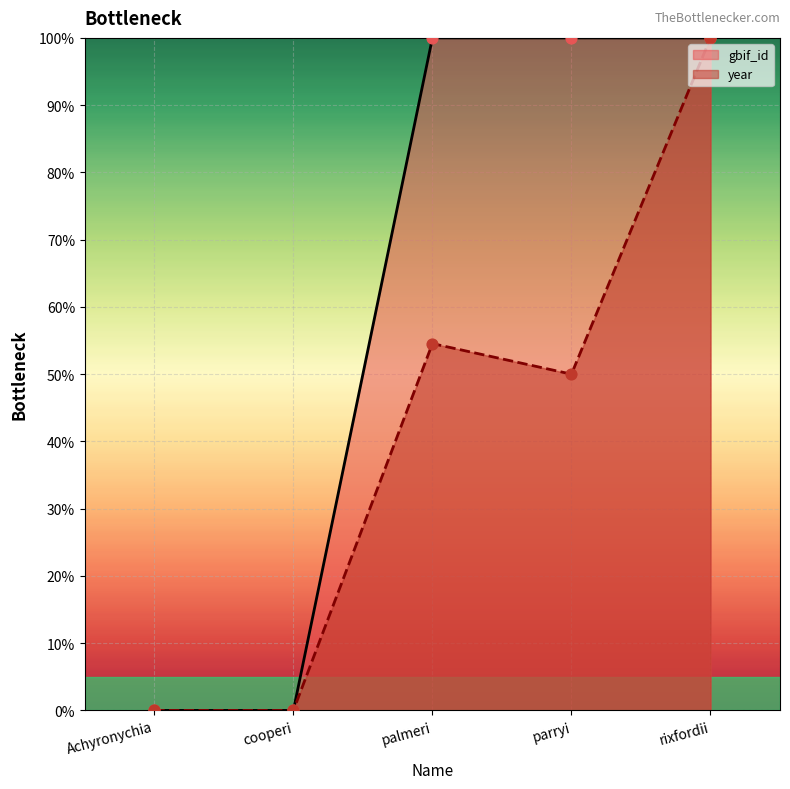

What is the total value across all series at palmeri?

154.5